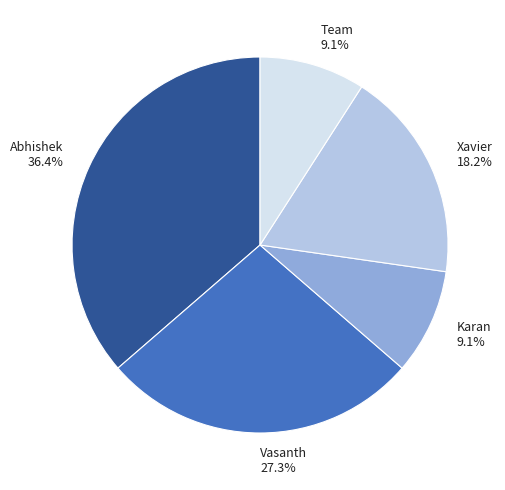

Is it true that Abhishek is 47% of the pie?

False